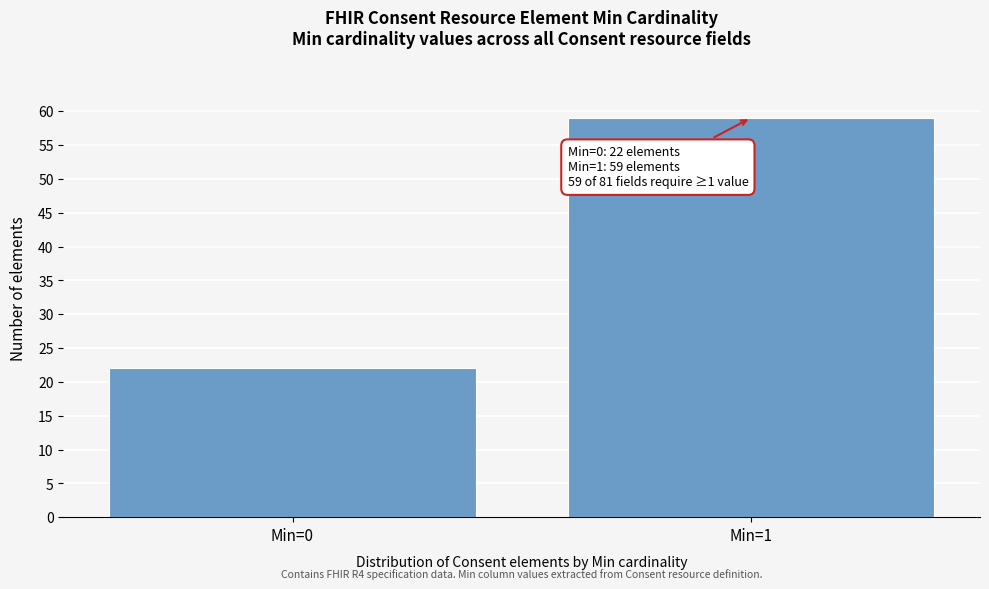

Reading right to left, list all the values displayed in this chart.

Min=1=59	Min=0=22